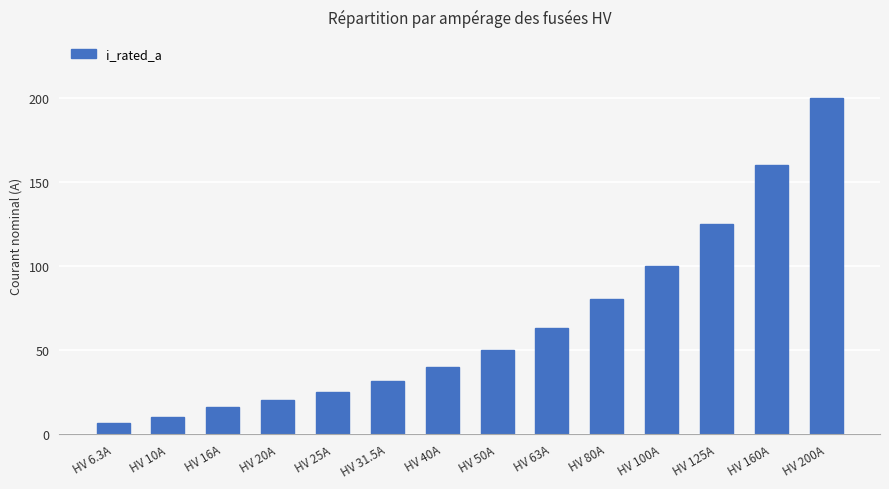

What is the value of the 13th bar from the left?

160.0